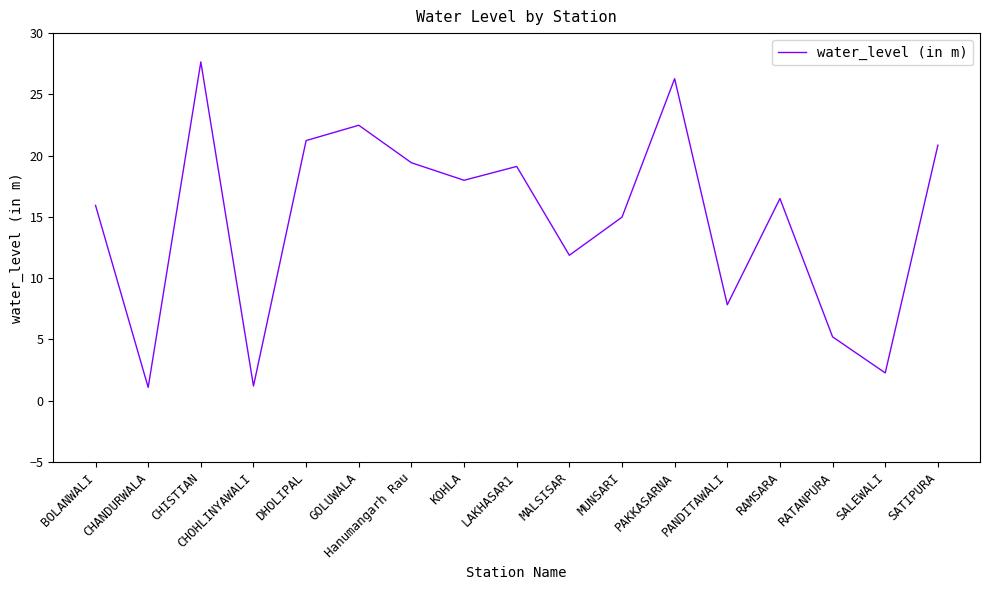

What position from the right is SATIPURA?

1